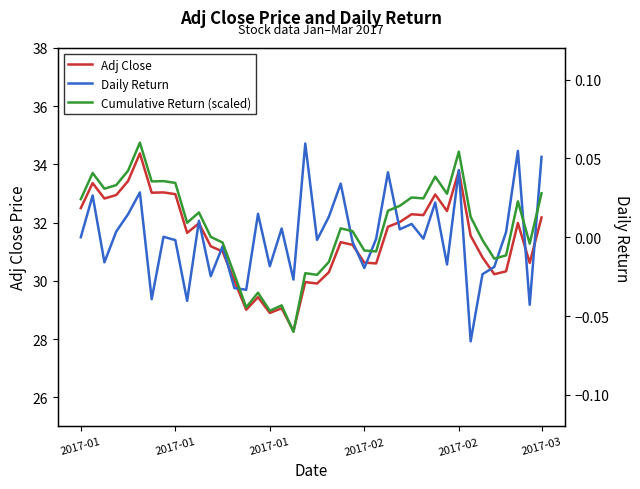

Which series changed the most between 13 and 22?

Adj Close